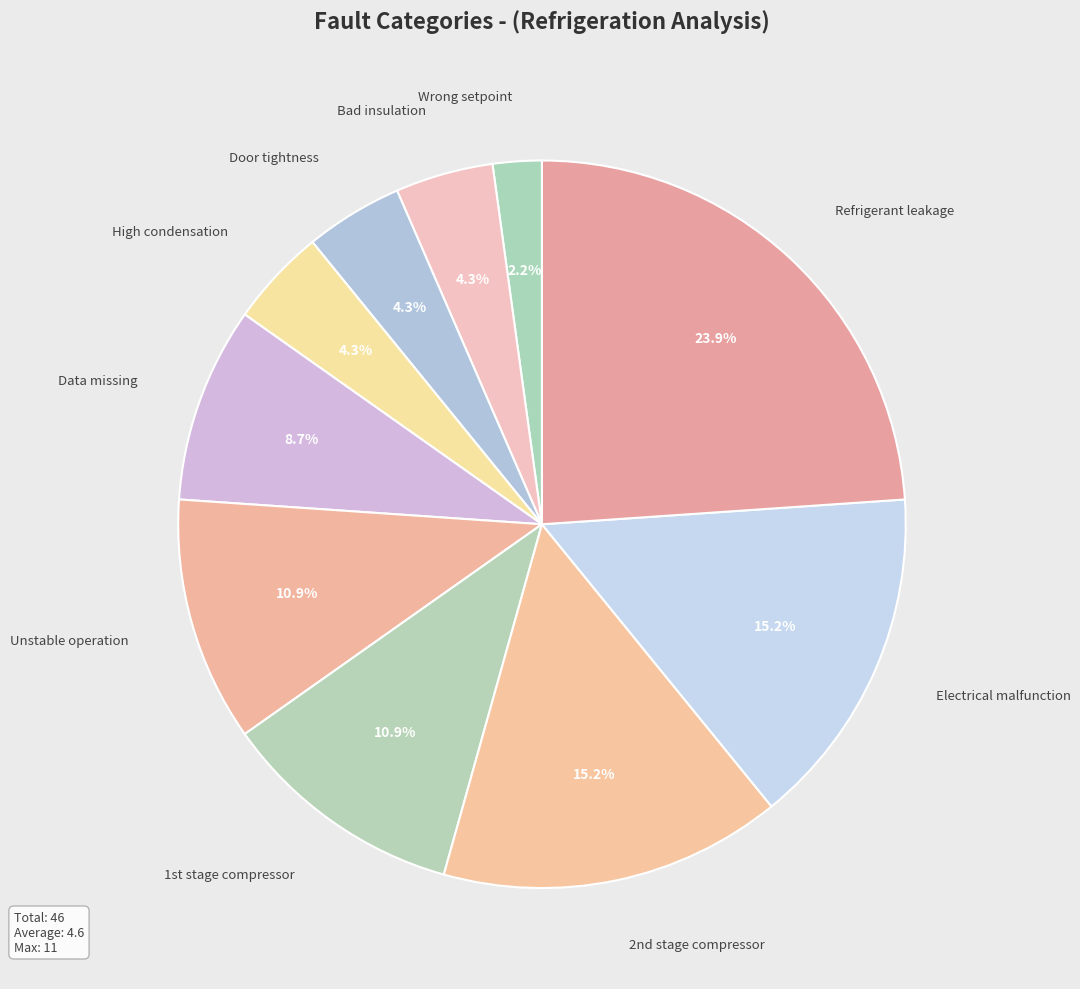

Which slice is the smallest?

Wrong setpoint